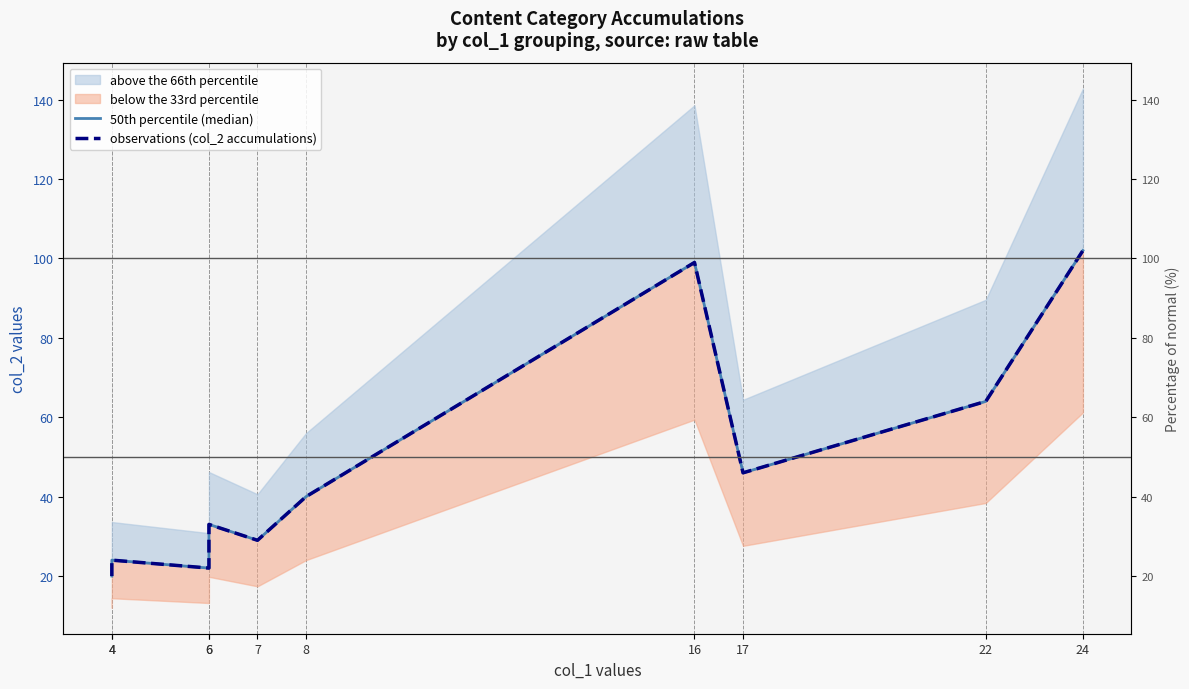

Is the value of 50th percentile (median) at 6 greater than the value of observations (col_2 accumulations) at 22?

No